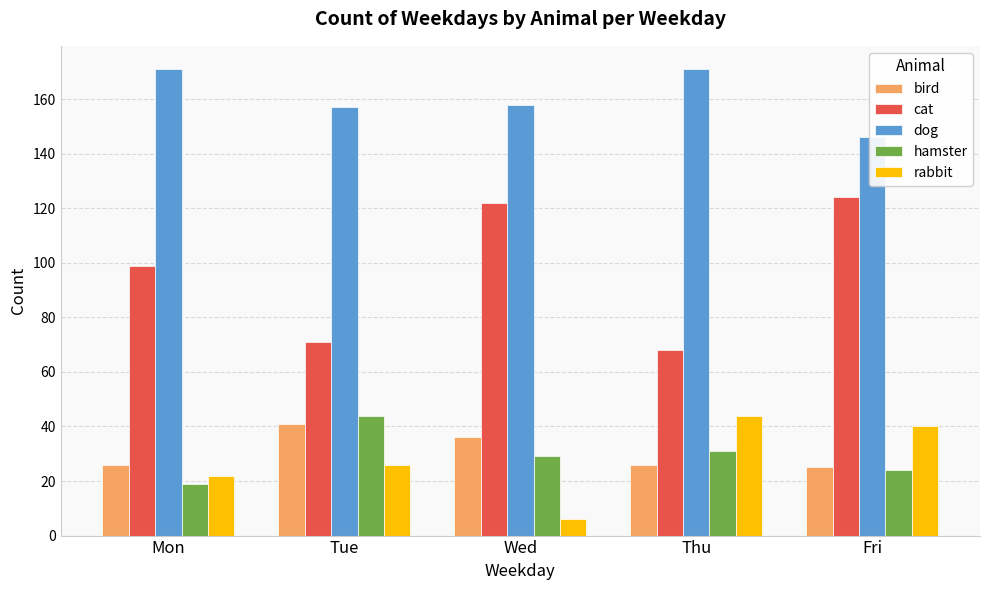

Is the value of hamster at Thu greater than the value of rabbit at Thu?

No